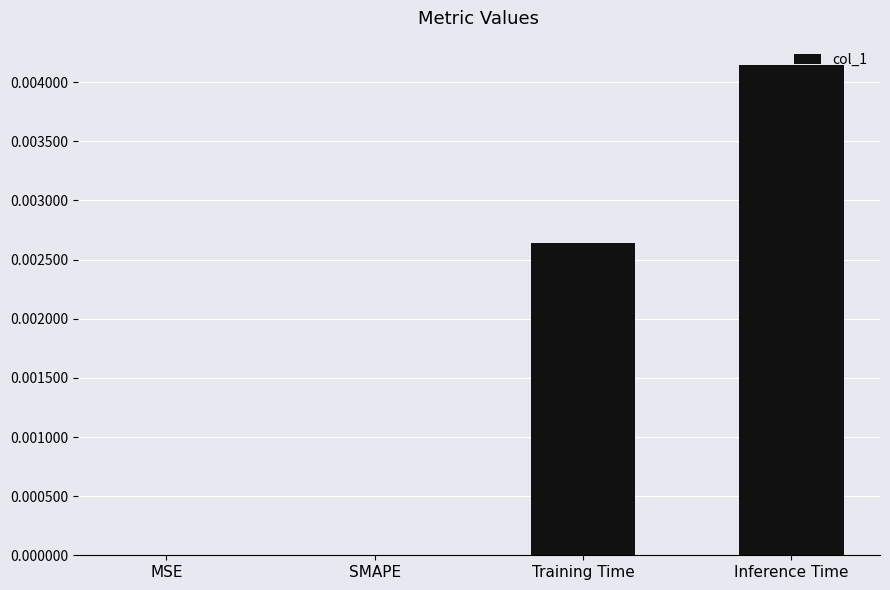

Count the values in the range 0 to 1.

4